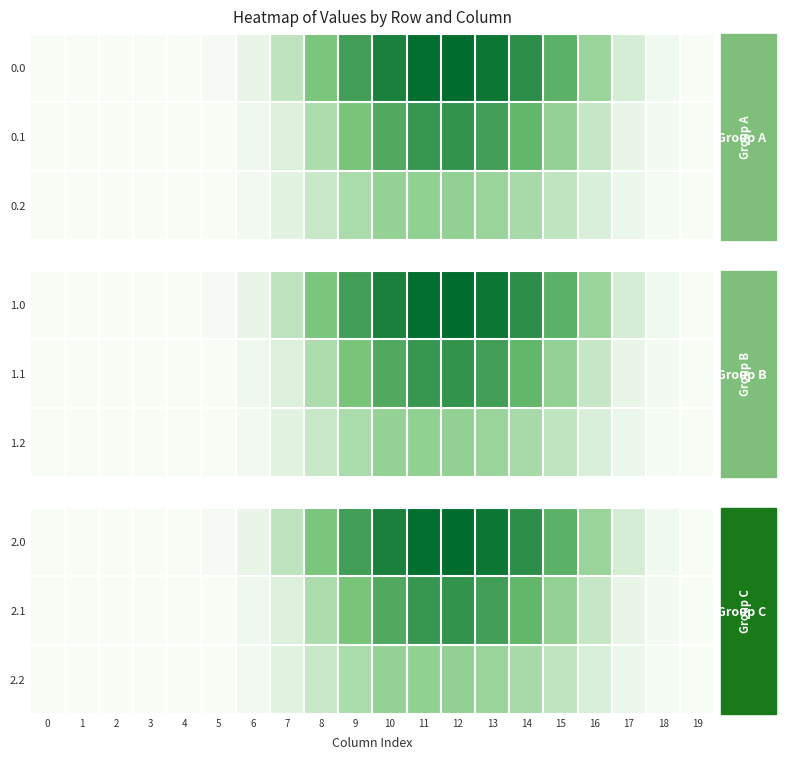

At how many categories does at least one series exceed 35?

10